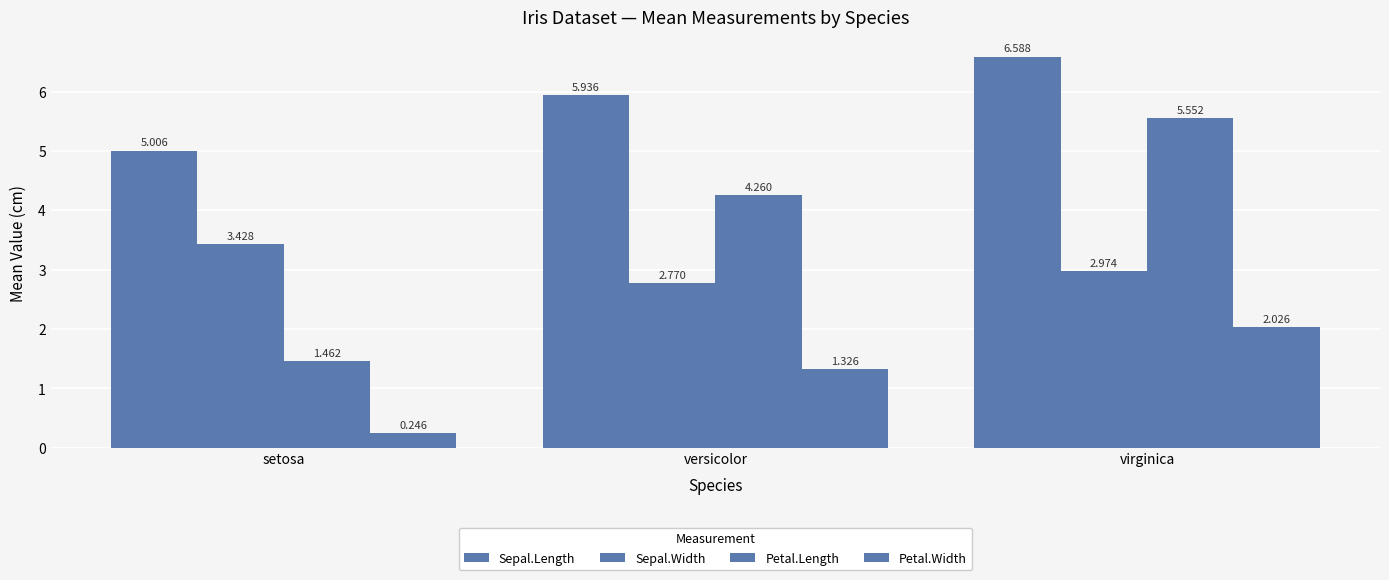

Is it true that Sepal.Length equals 2.0 at versicolor?

False